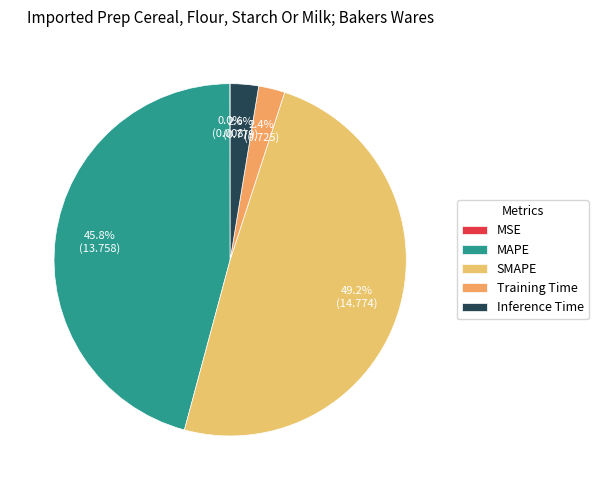

To the nearest percent, what is the average slice percentage?

20%